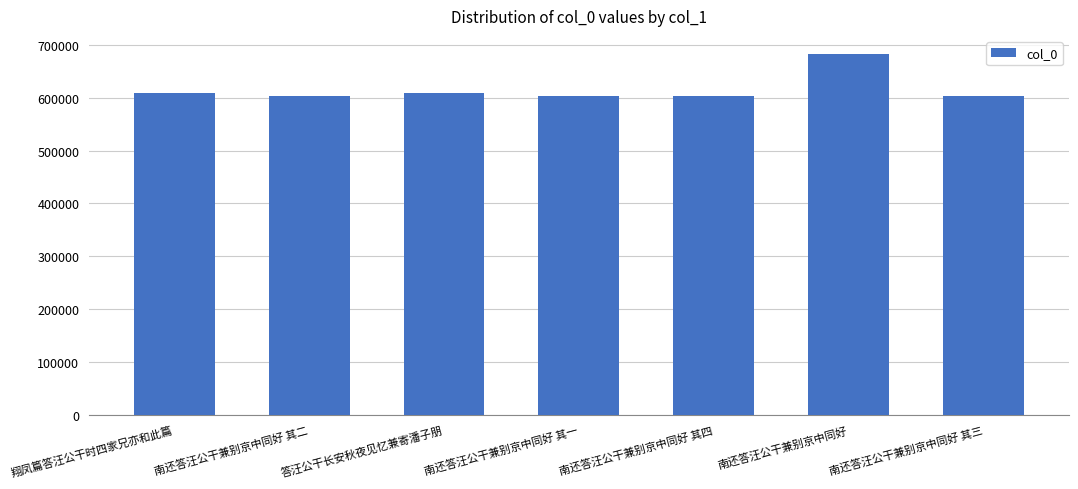

Which category has the highest value across all series?

南还答汪公干兼别京中同好